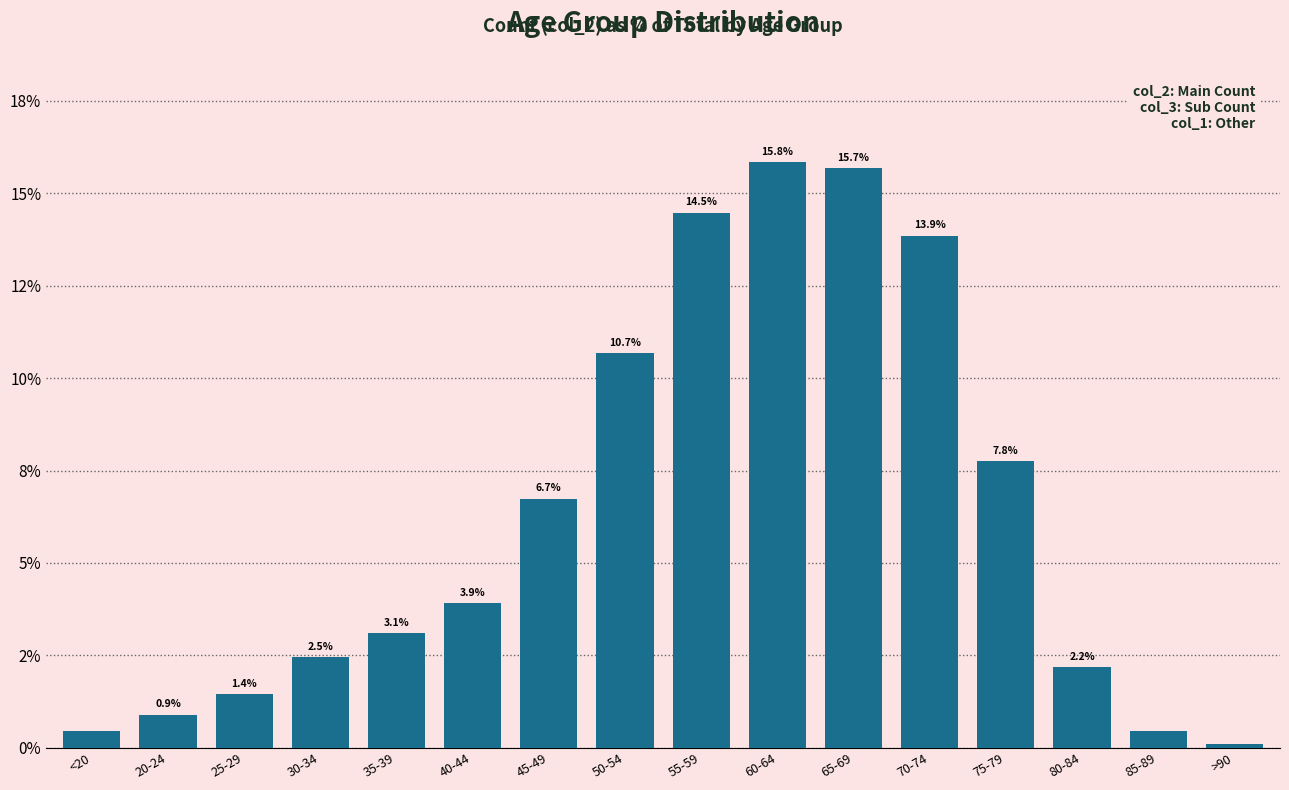

At which label does the data first exceed 3?

35-39